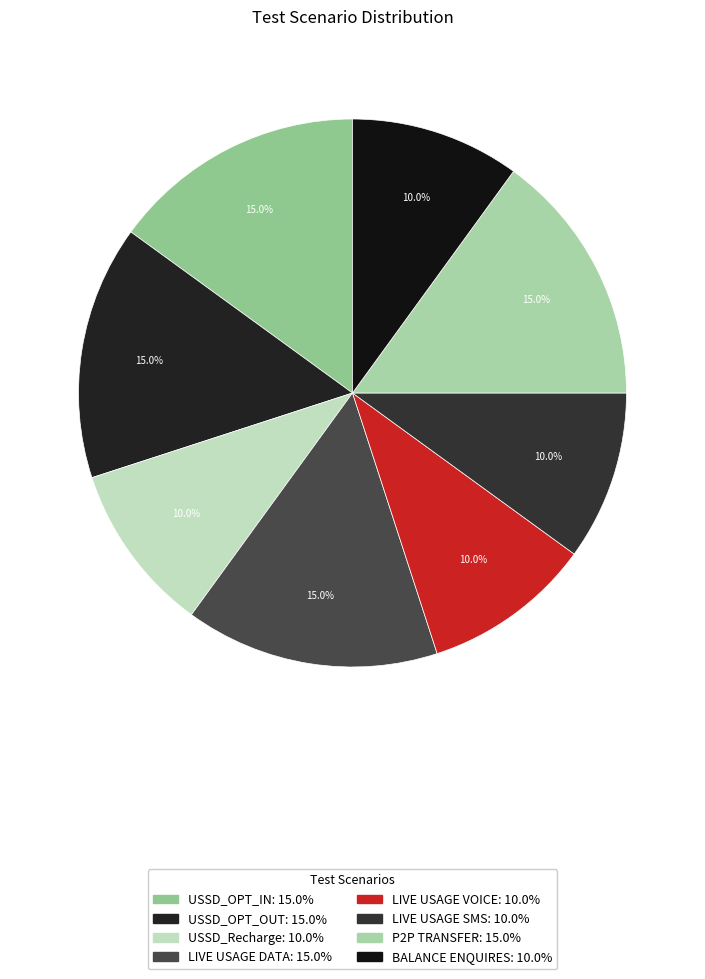

How many slices are in this pie chart?

8